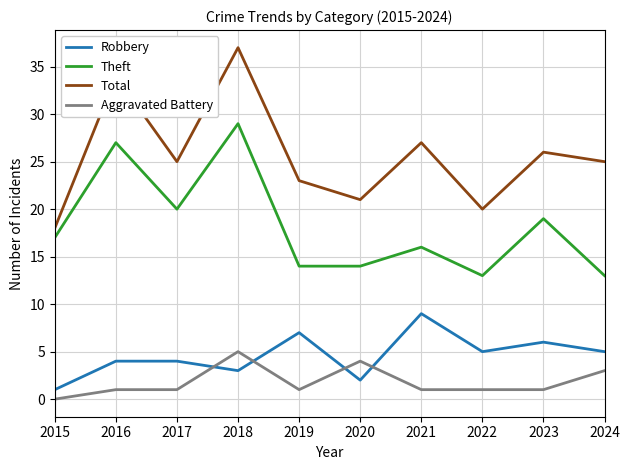

Is this an area chart (filled region under the line)?

No